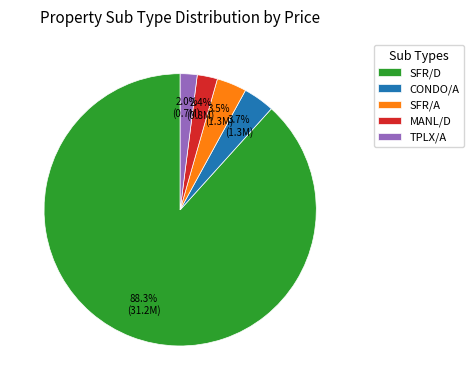

What percentage is the MANL/D slice, to the nearest percent?

2%